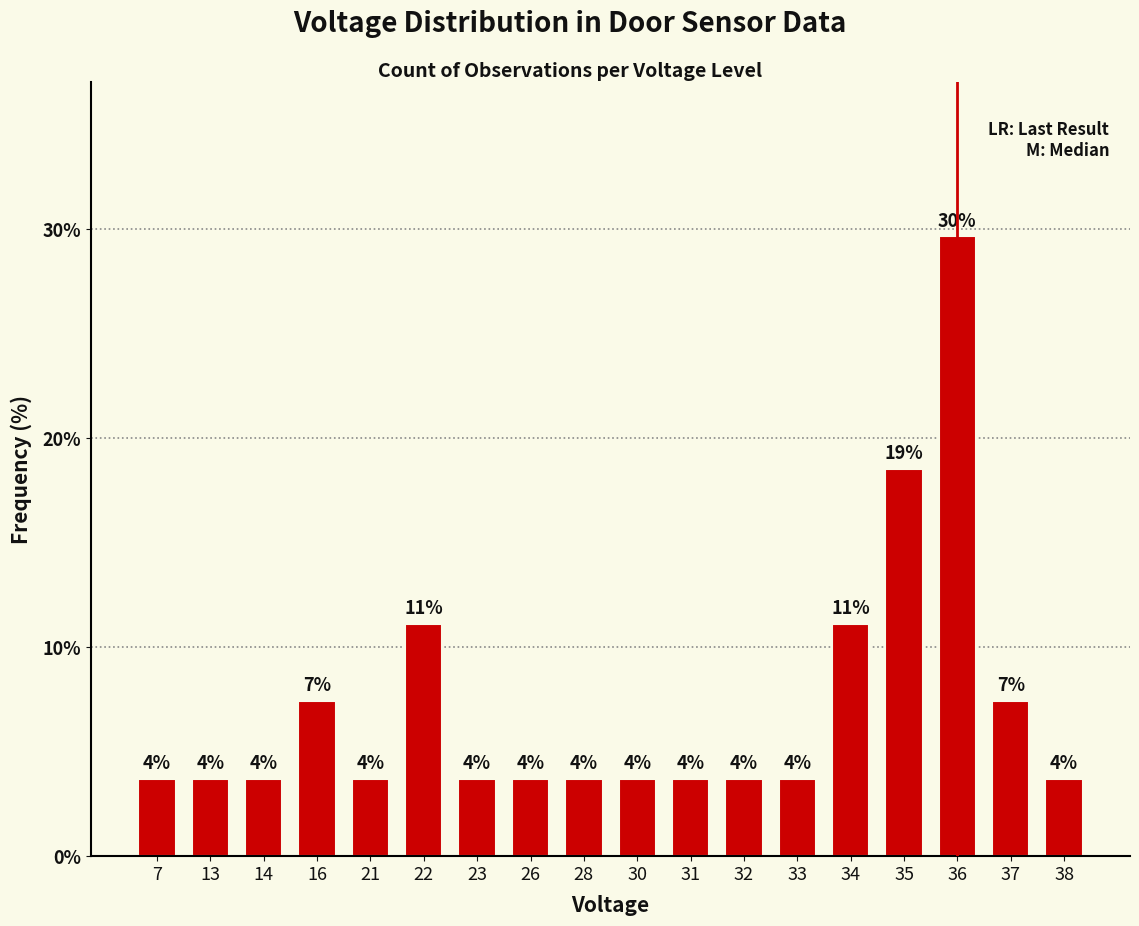

Are the bars horizontal?

No